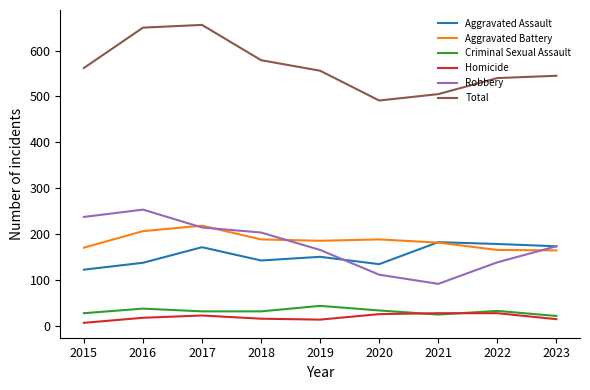

True or false: Aggravated Battery and Total cross at least once.

False